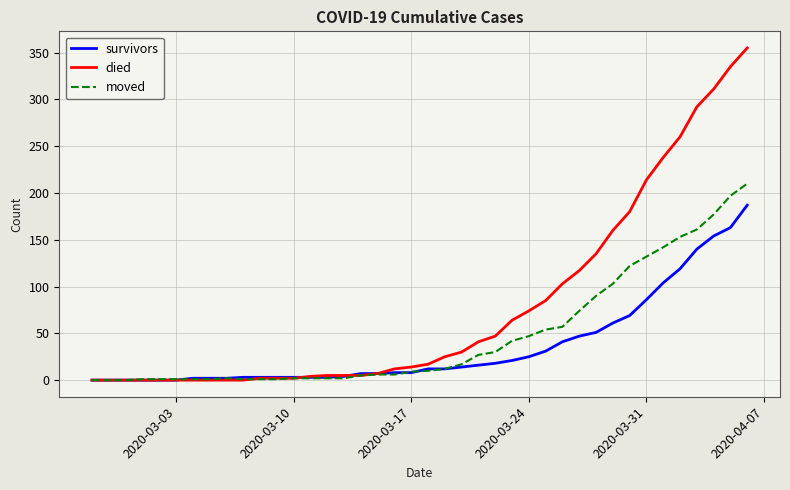

Which series has the widest spread of values?

died